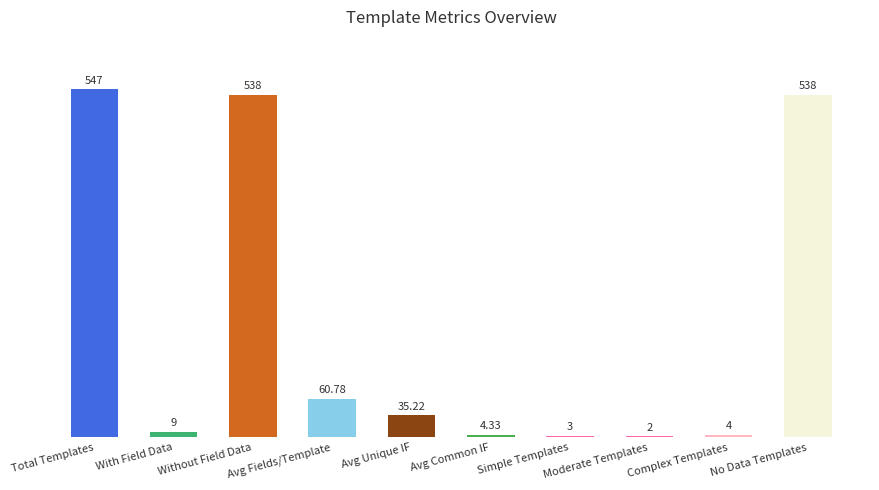

The value at Avg Unique IF is 35.2. True or false?

True